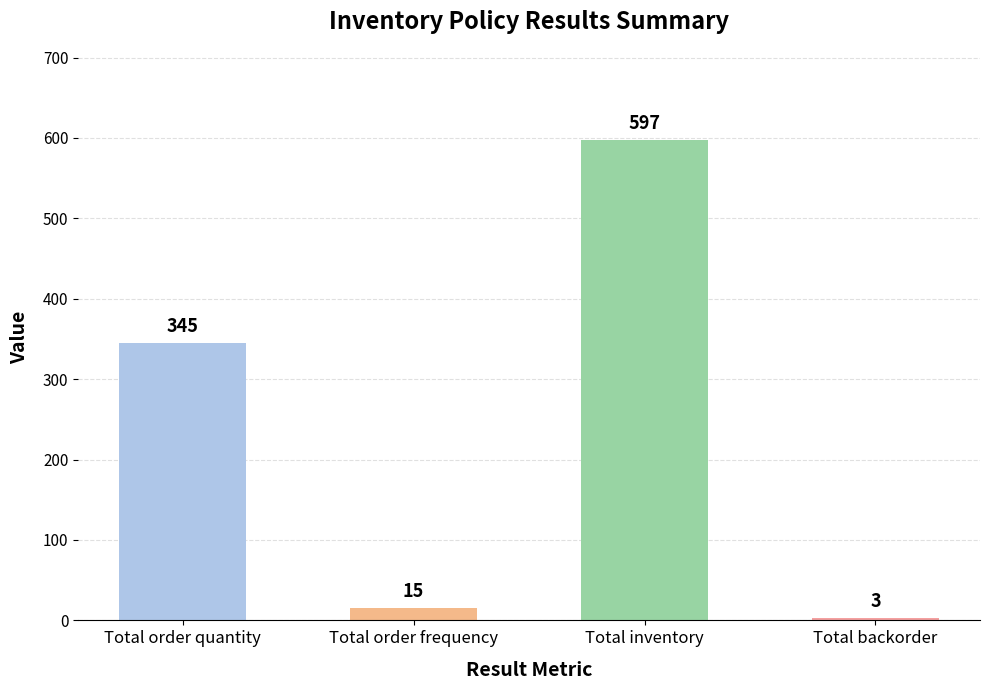

Between Total inventory and Total order quantity, which is larger?

Total inventory